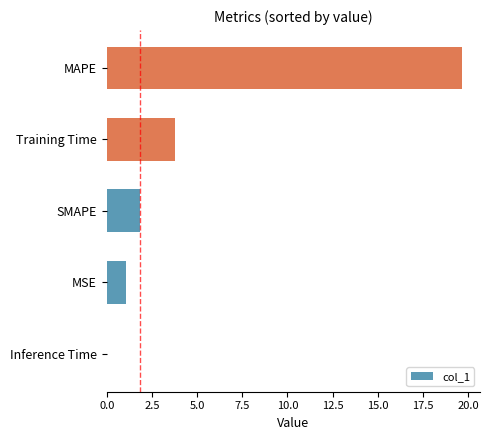

At which label is the value closest to 9?

Training Time